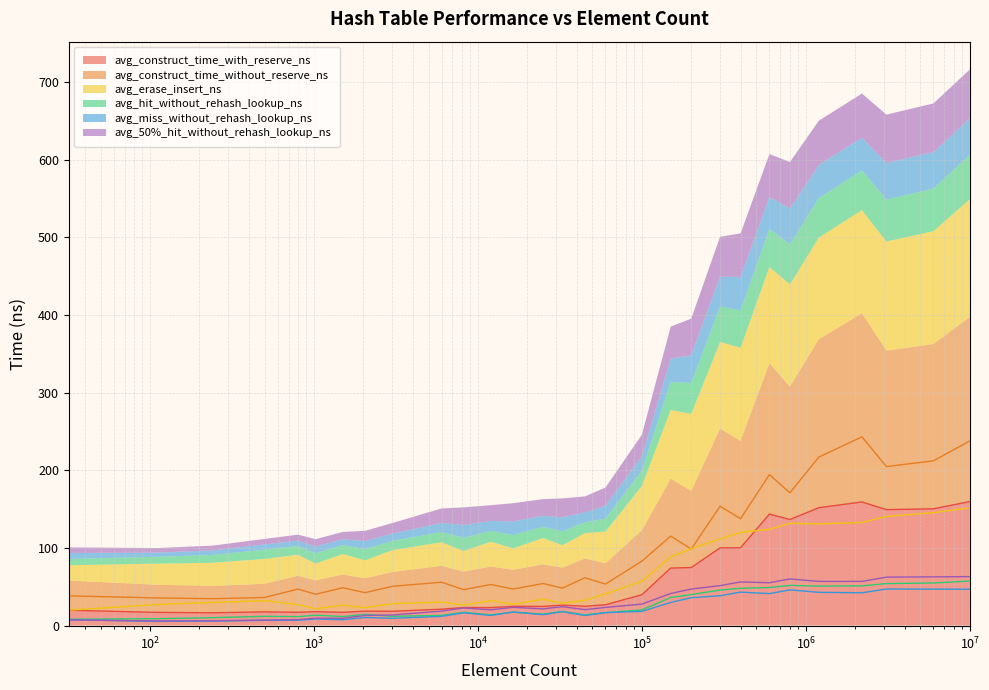

At how many categories does at least one series exceed 181?

6